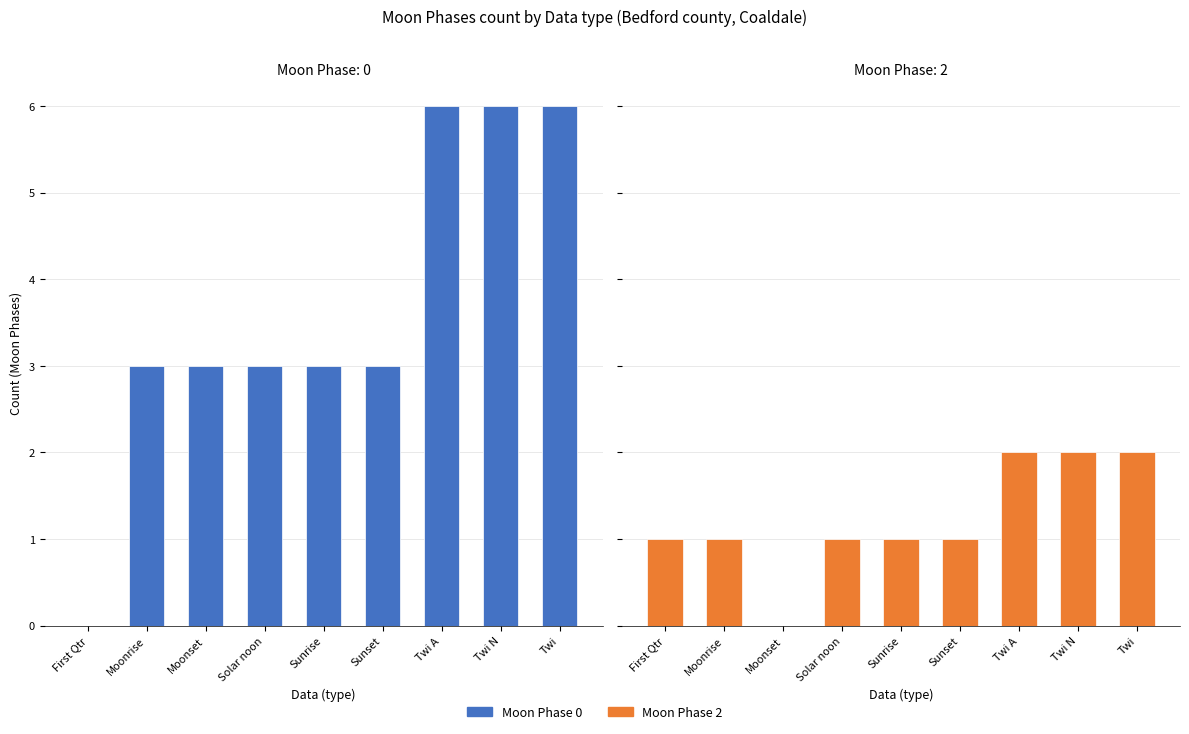

The value of Moon Phase 2 at Moonrise is 1. True or false?

False